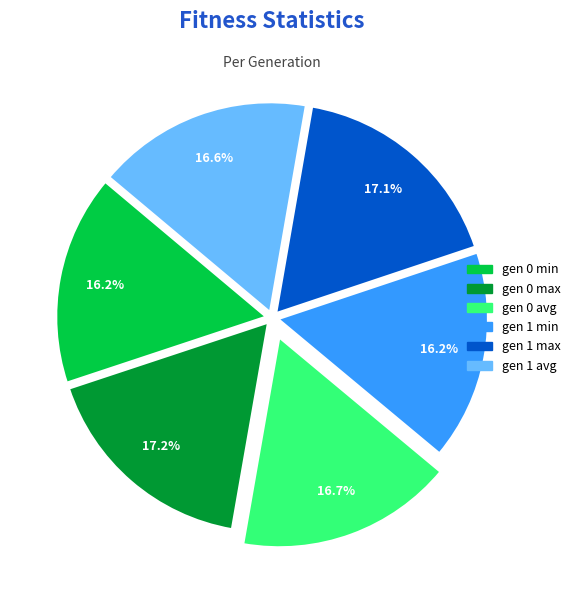

Approximately how many times larger is the value at gen 1 min compared to gen 0 max?

0.9